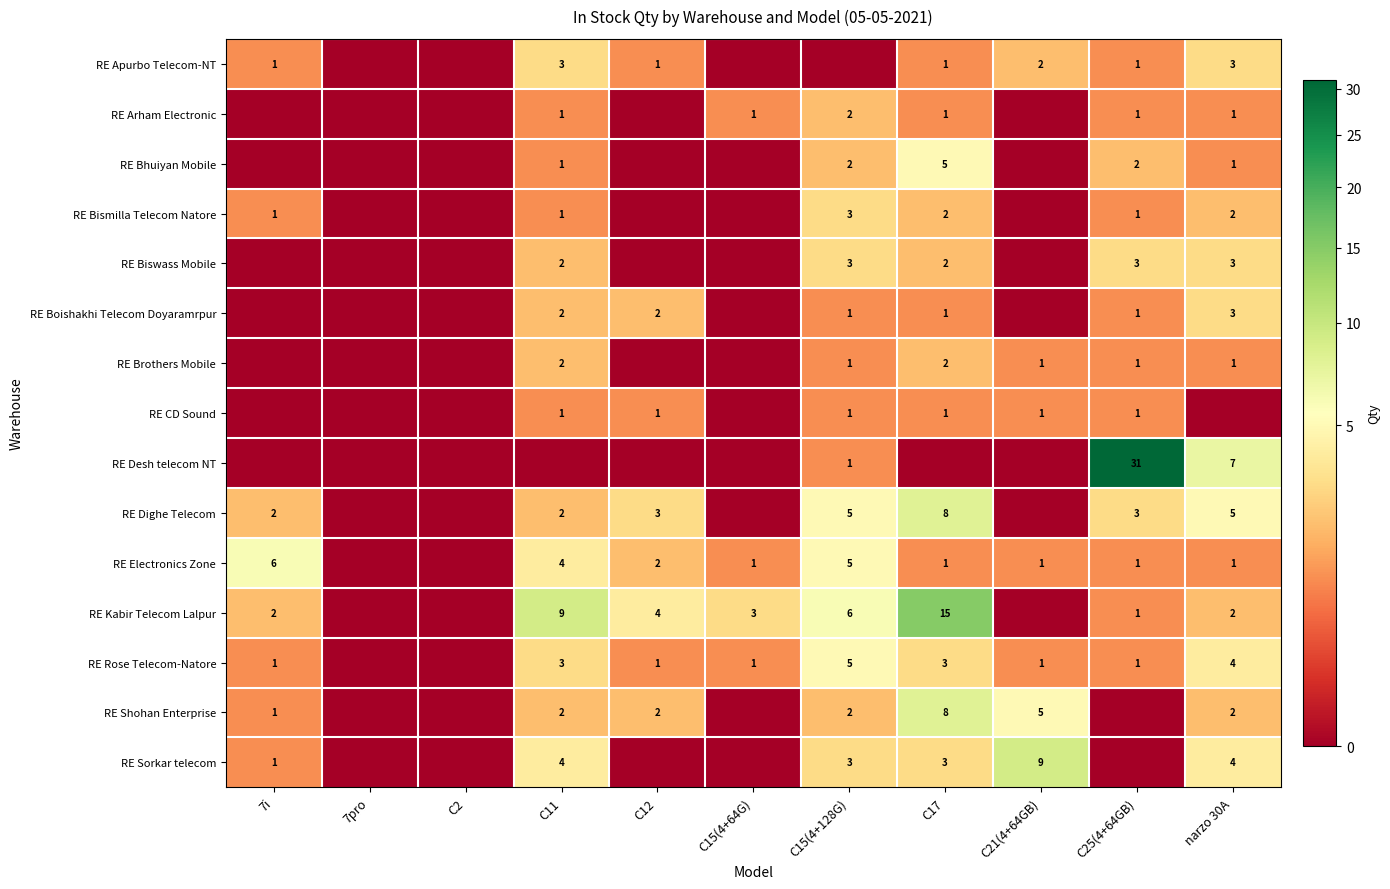

The value of RE Electronics Zone at C12 is 3. True or false?

False